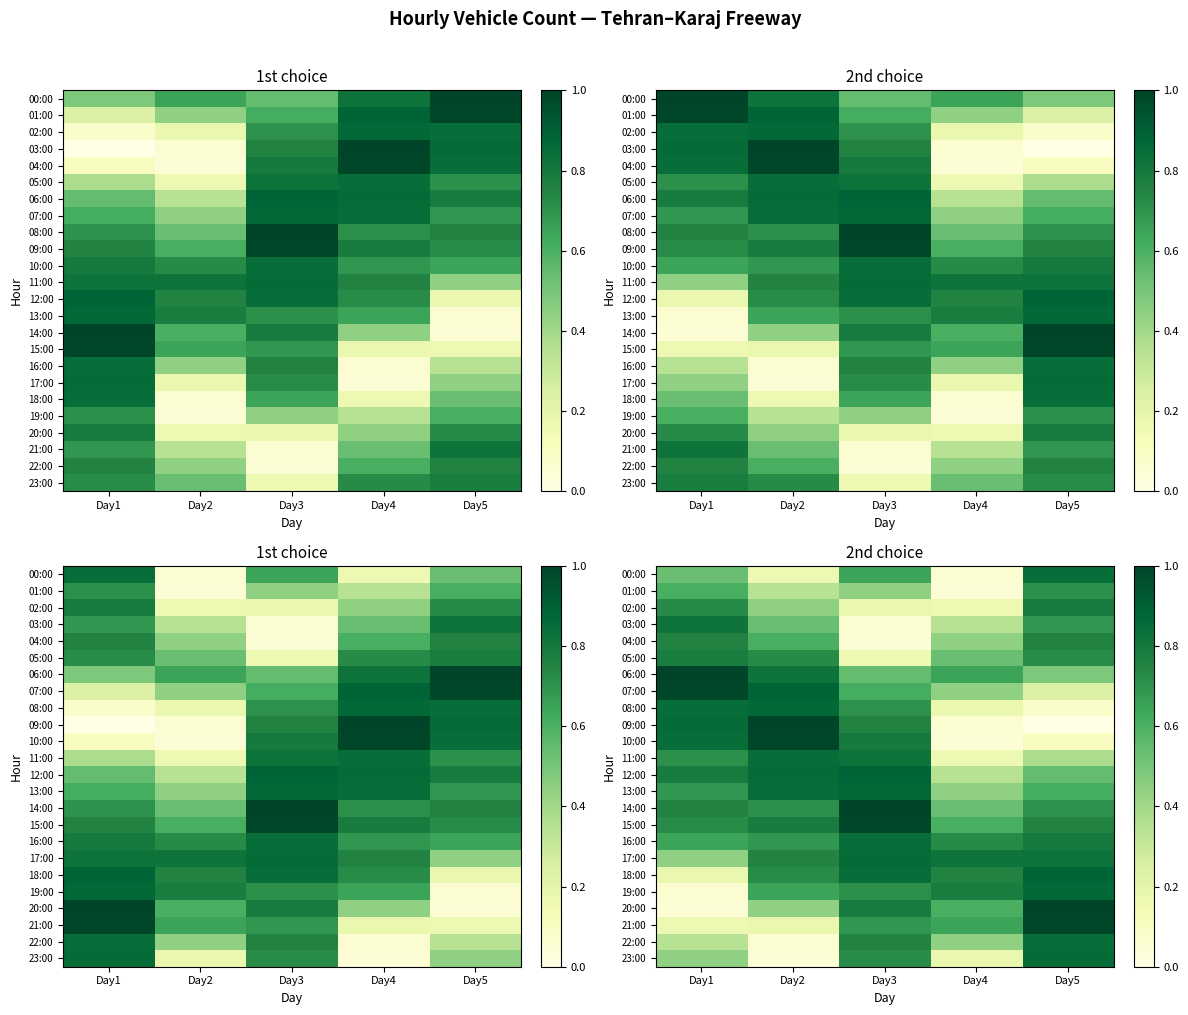

How many series are shown in this chart?

24